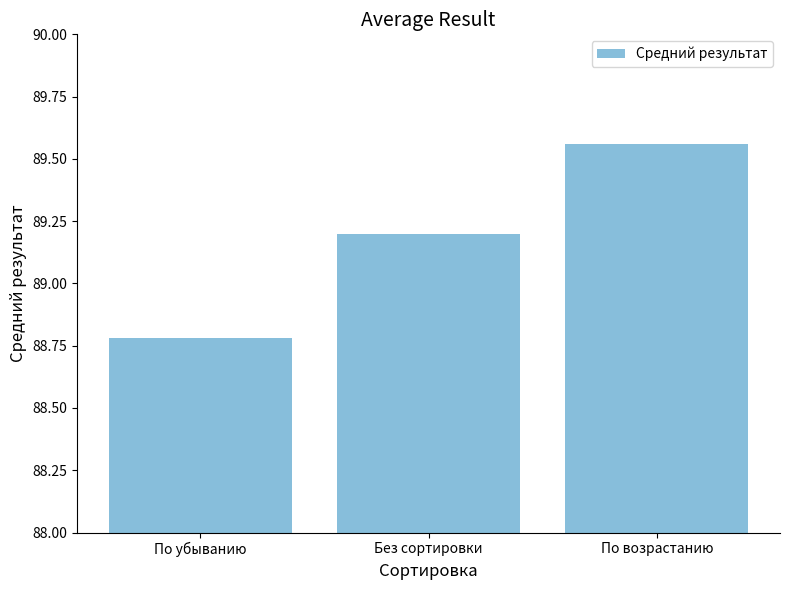

What is the difference between the second highest and minimum values?

0.4